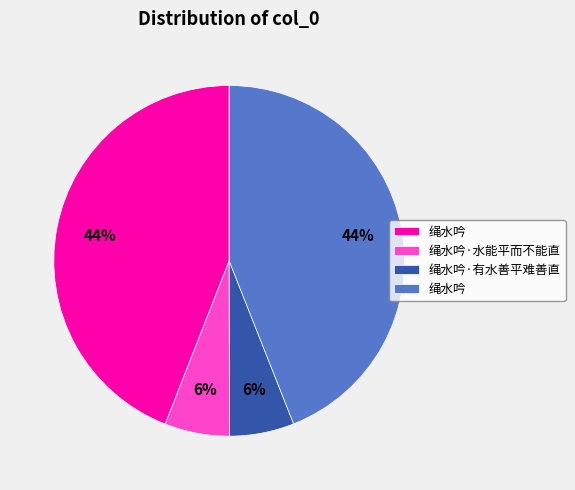

Does any single category account for the majority?

No